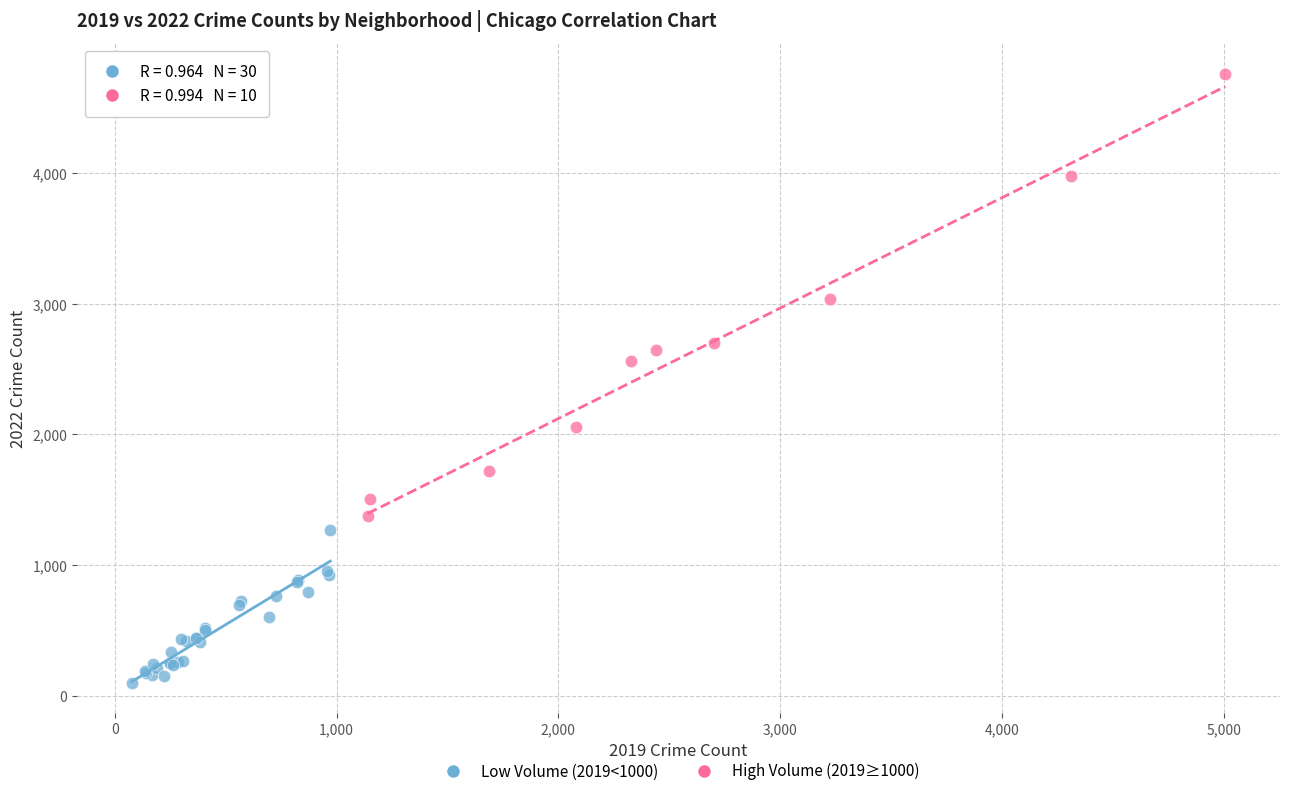

Which series has the largest Y range (max minus min)?

High Volume (2019≥1000)